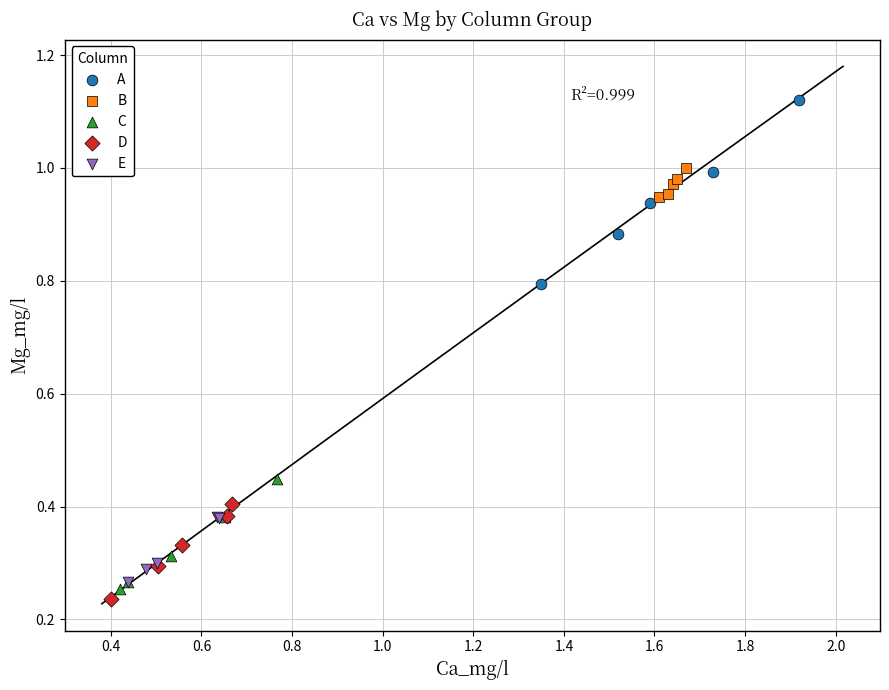

What are all the series names shown in the legend?

A, B, C, D, E